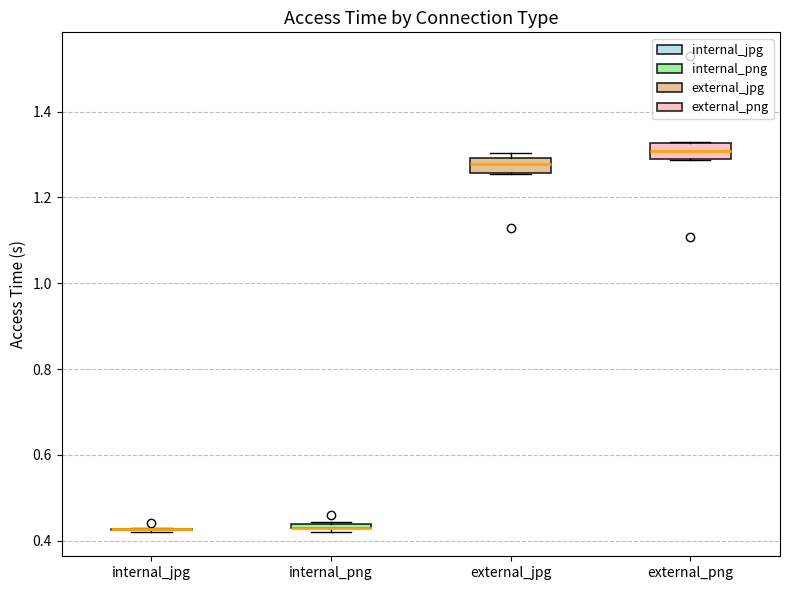

Where does the median line of the box for external_png sit on the y-axis? The values are not printed on the chart, so give them approximately, as read against the axis.

1.30